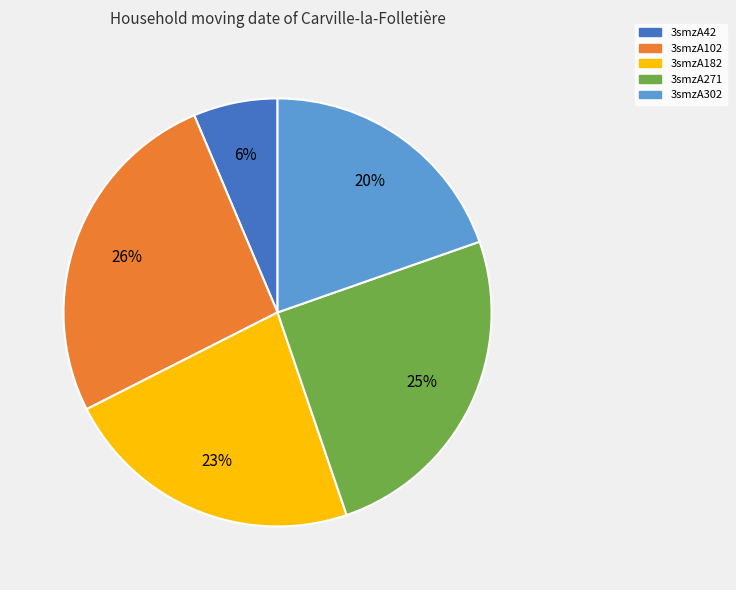

To the nearest percent, what is the difference between the largest and smallest slice percentages?

20%